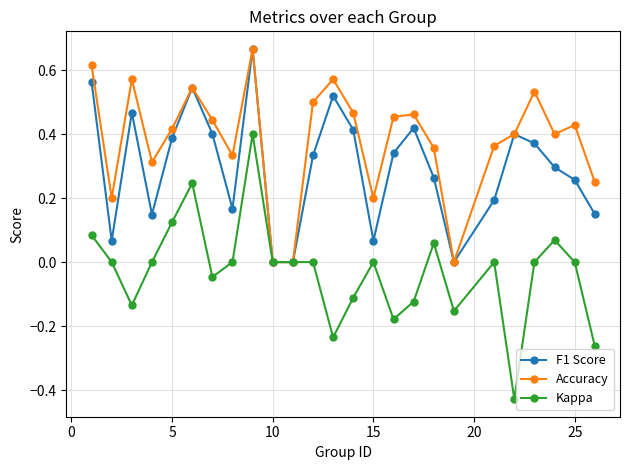

Rank the series by their average value, from highest to lowest.

Accuracy, F1 Score, Kappa